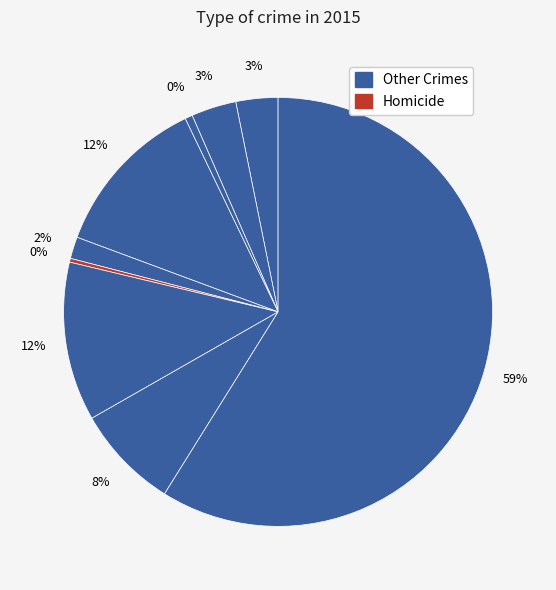

Is there any slice that represents more than half of the pie?

Yes